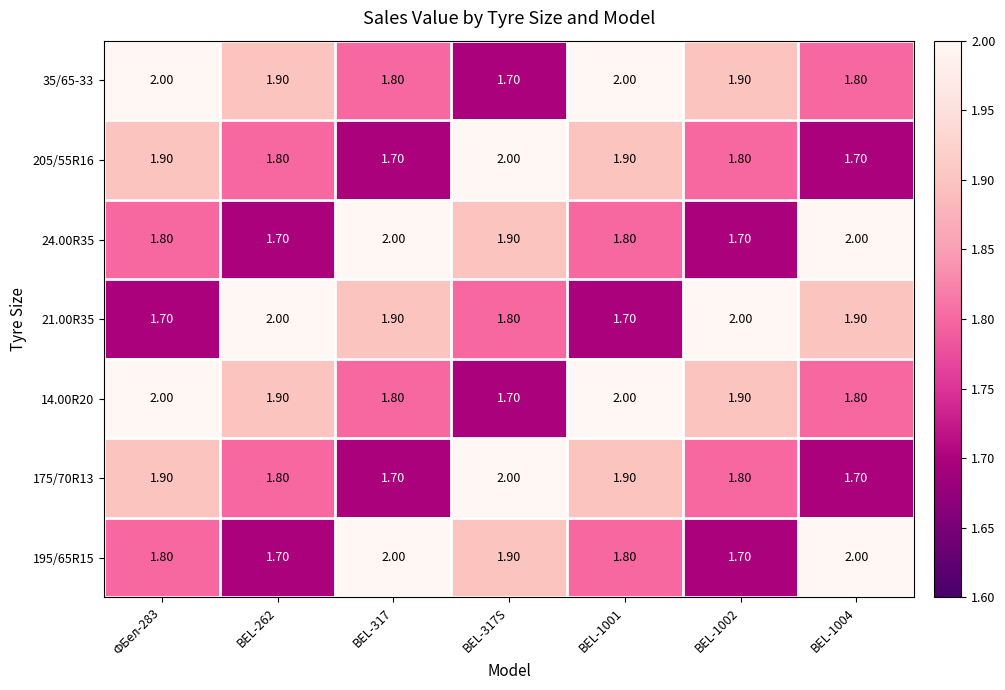

What is the difference between the maximum and second lowest values in the 195/65R15 series?

0.3